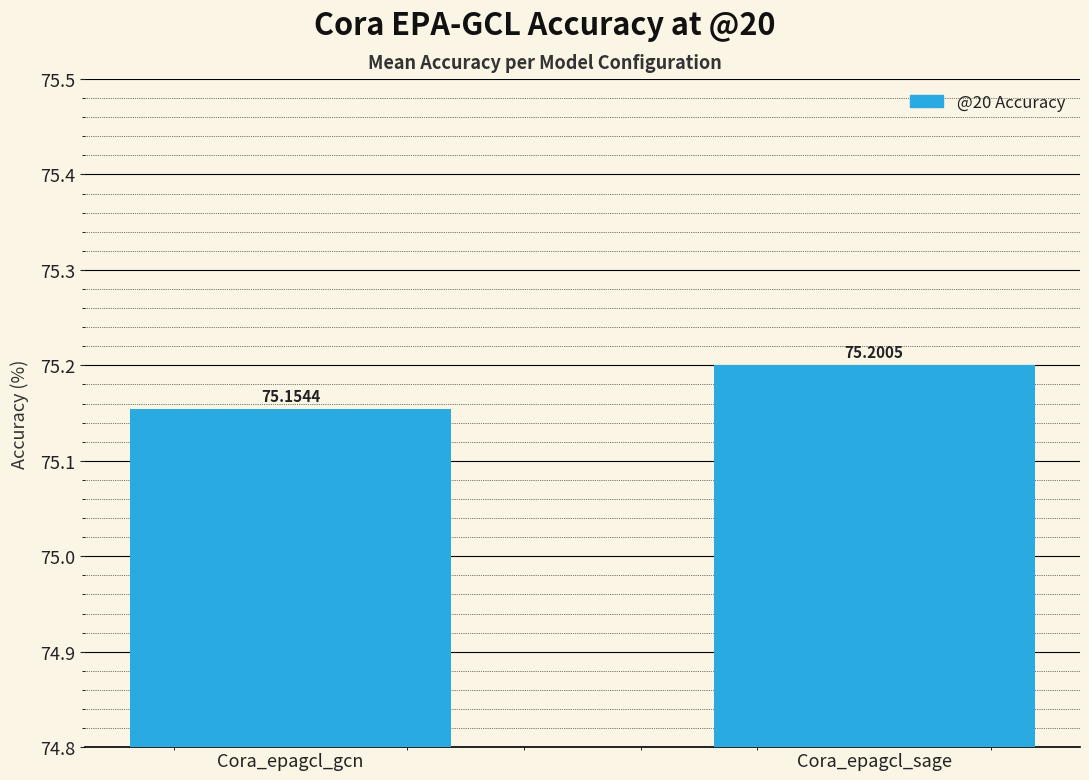

Reading right to left, list all the values displayed in this chart.

Cora_epagcl_sage=75.2	Cora_epagcl_gcn=75.2